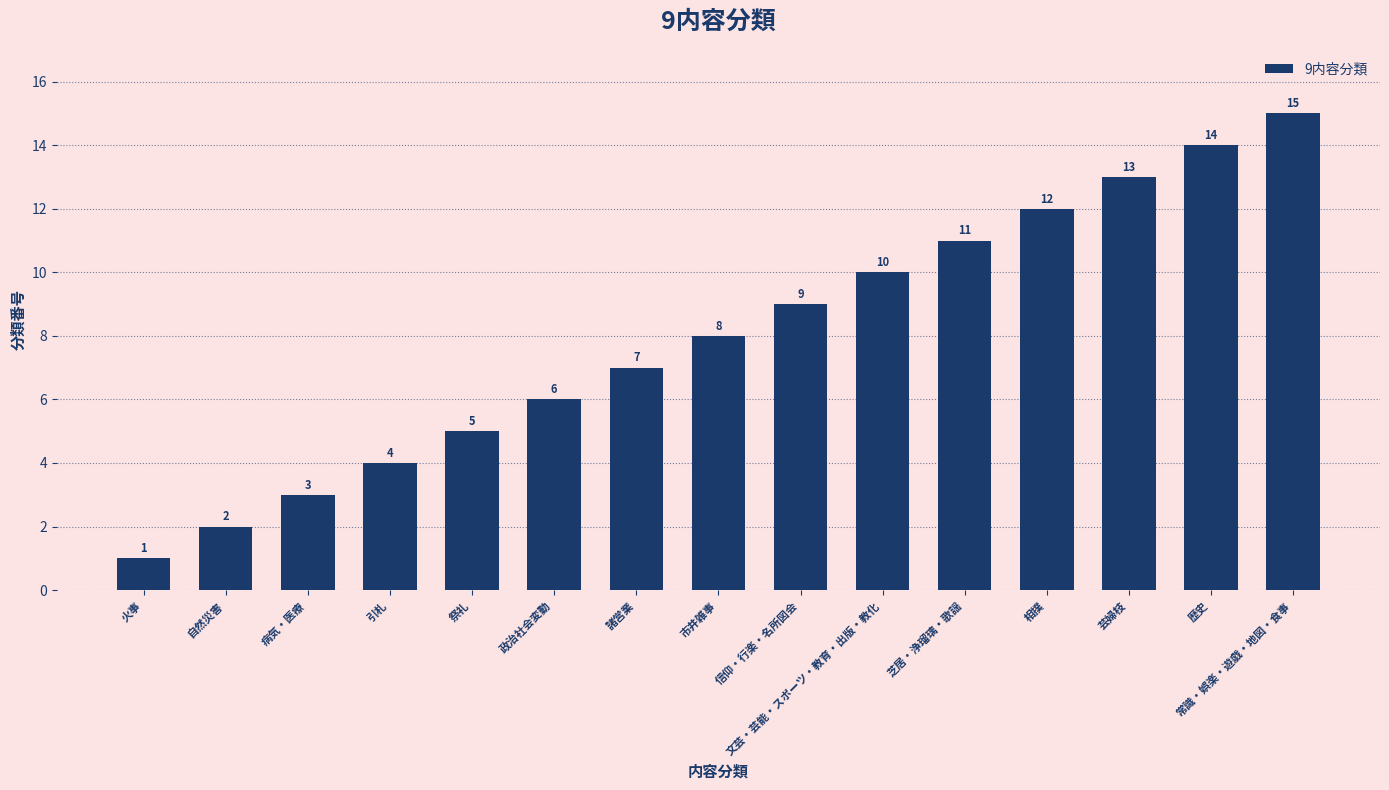

How many values are below 8?

7